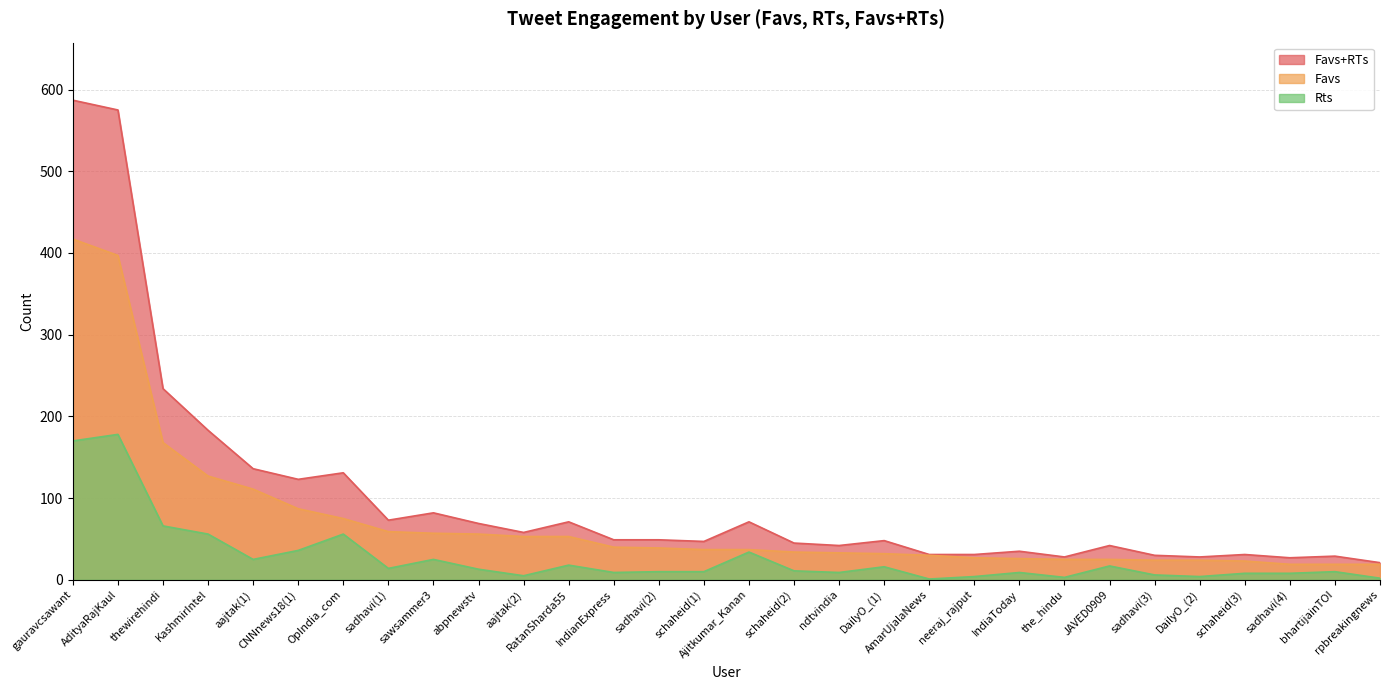

Which series has the largest range (max minus min)?

Favs+RTs